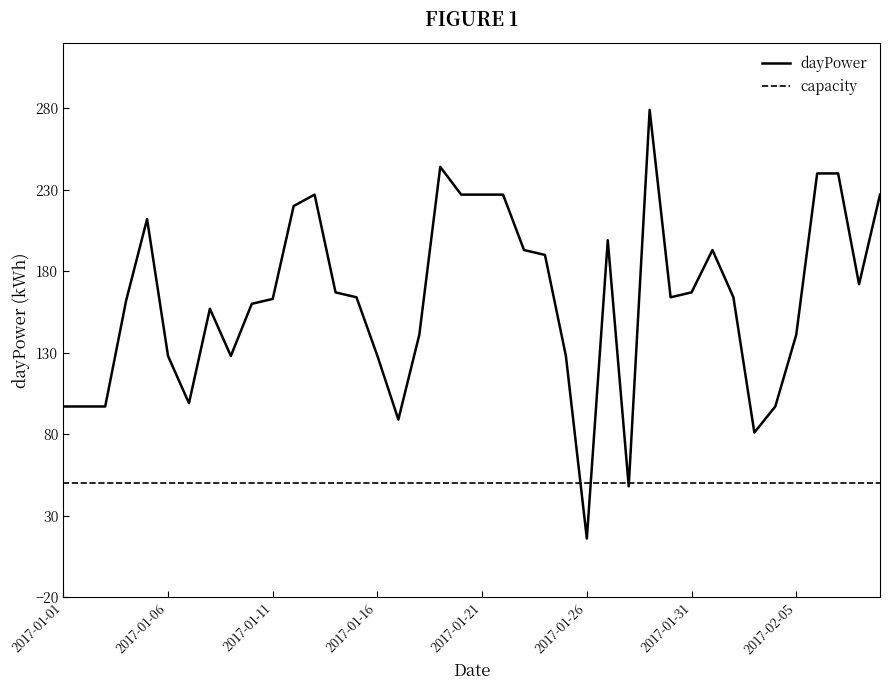

What is the lowest value of the dayPower series?

16